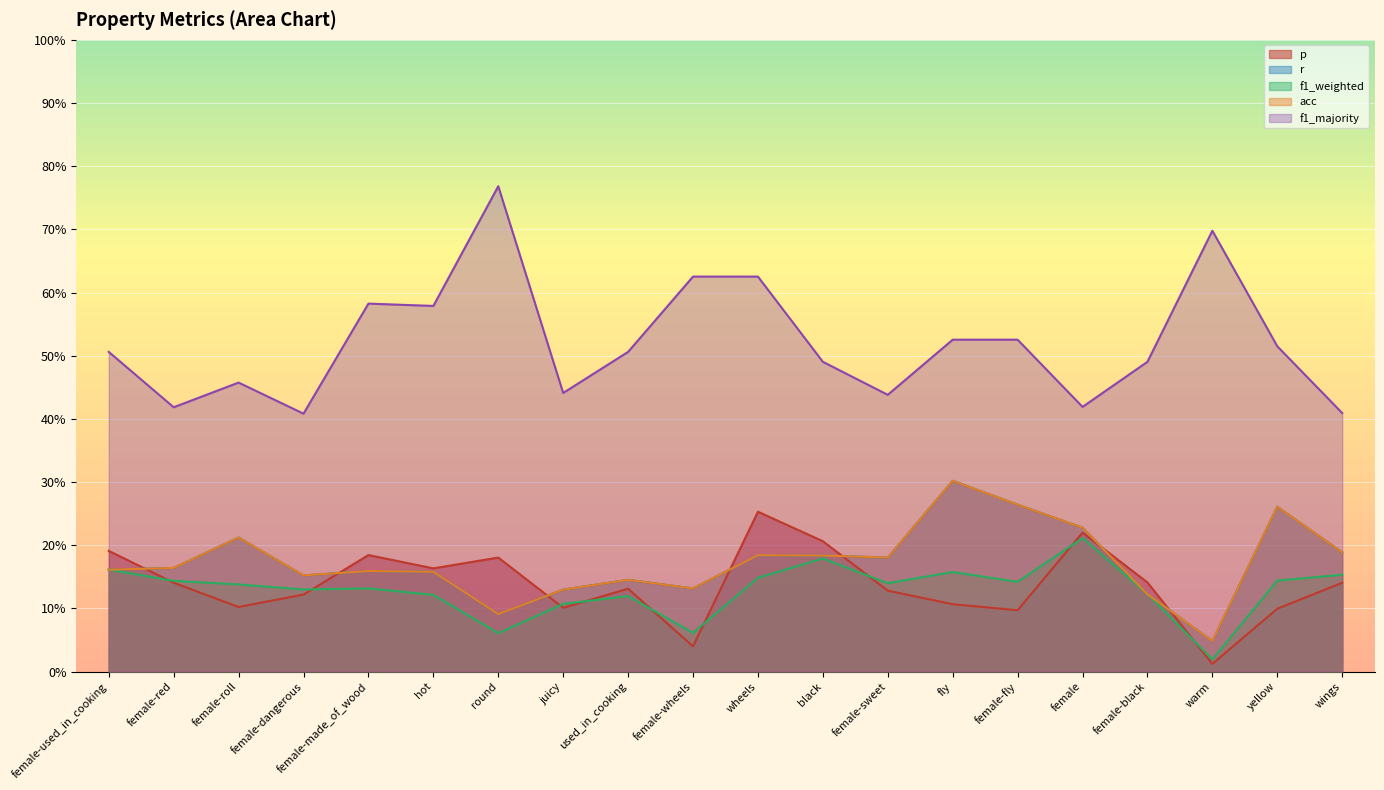

Which series has the widest spread of values?

f1_majority